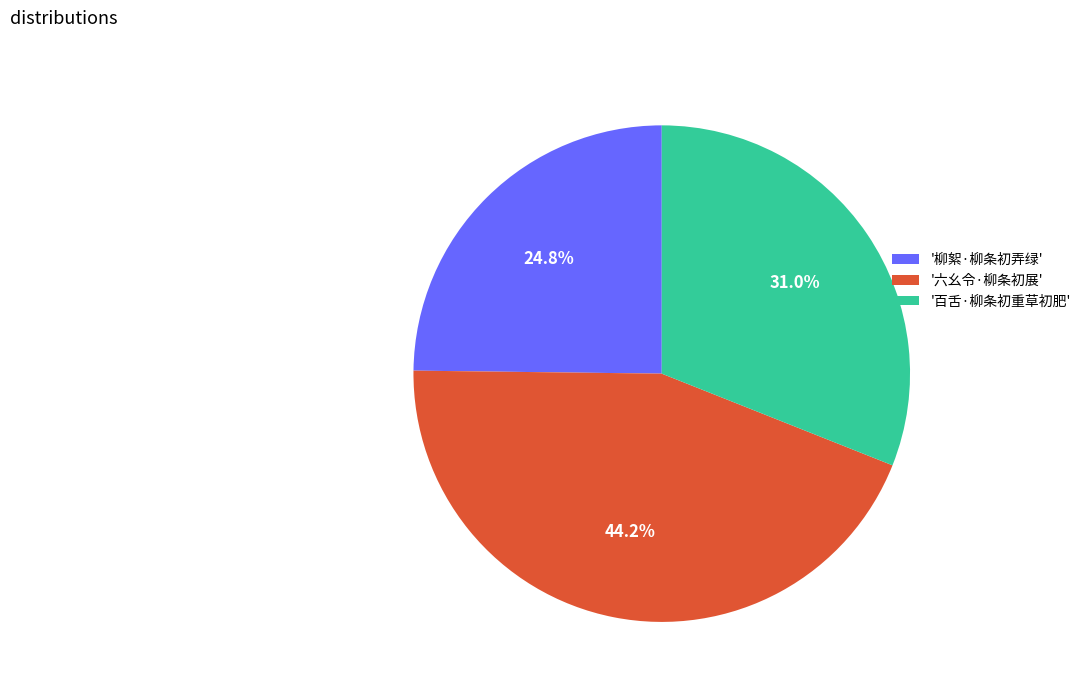

Which category has the smallest portion of the pie?

'柳絮·柳条初弄绿'